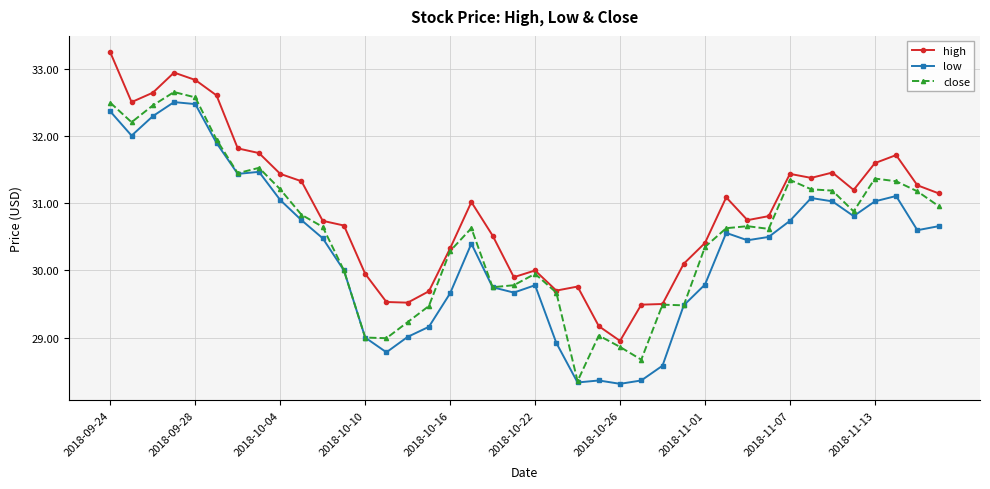

What is the maximum value for close?

32.7